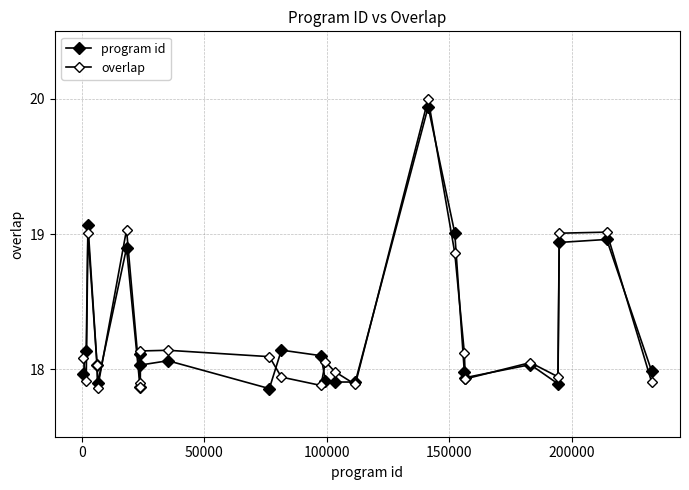

Does the chart have visible grid lines?

Yes